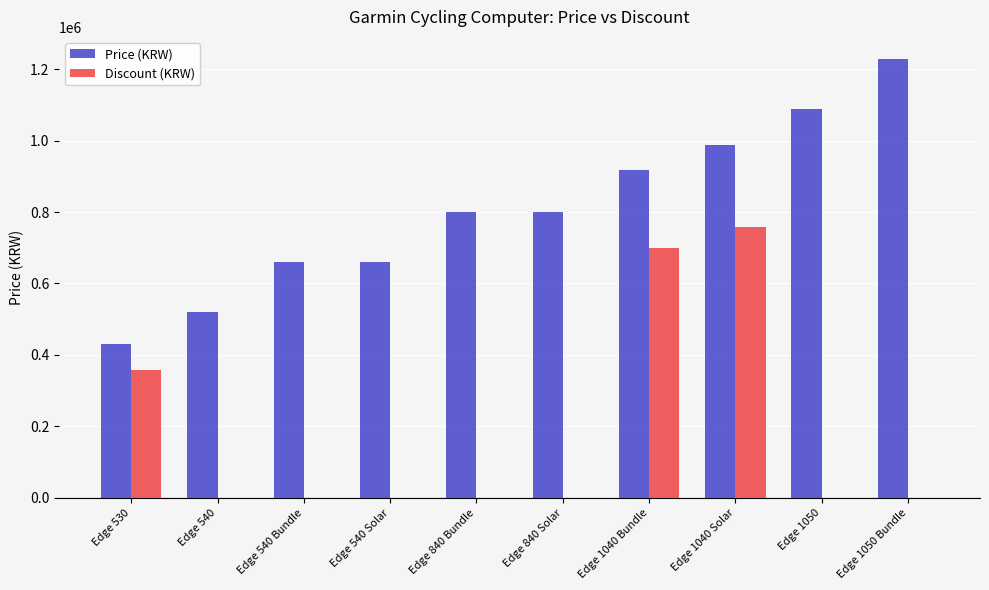

Which label corresponds to the largest value in the chart?

Edge 1050 Bundle